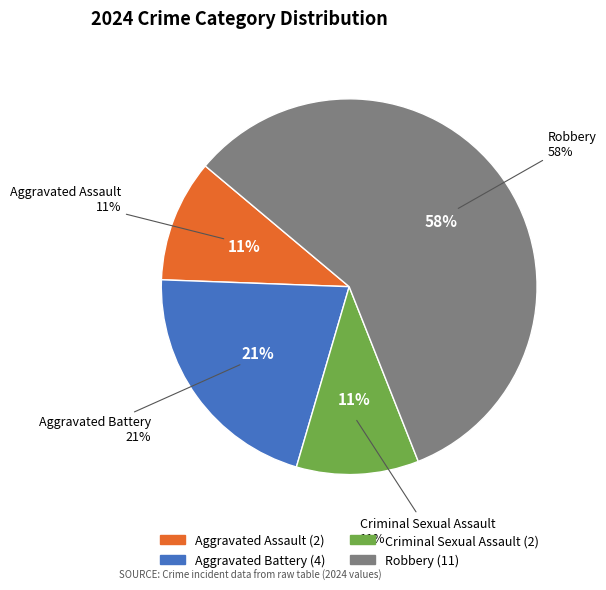

How much of the chart is everything except Criminal Sexual Assault?

89.5%